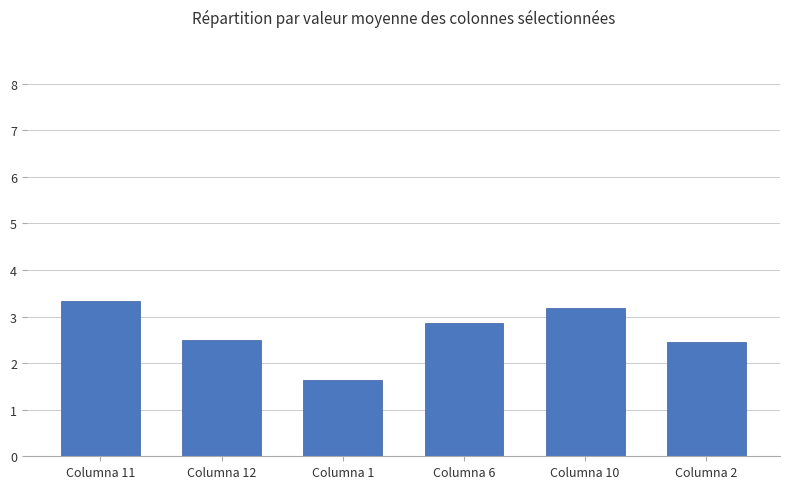

What position from the left is Columna 2?

6